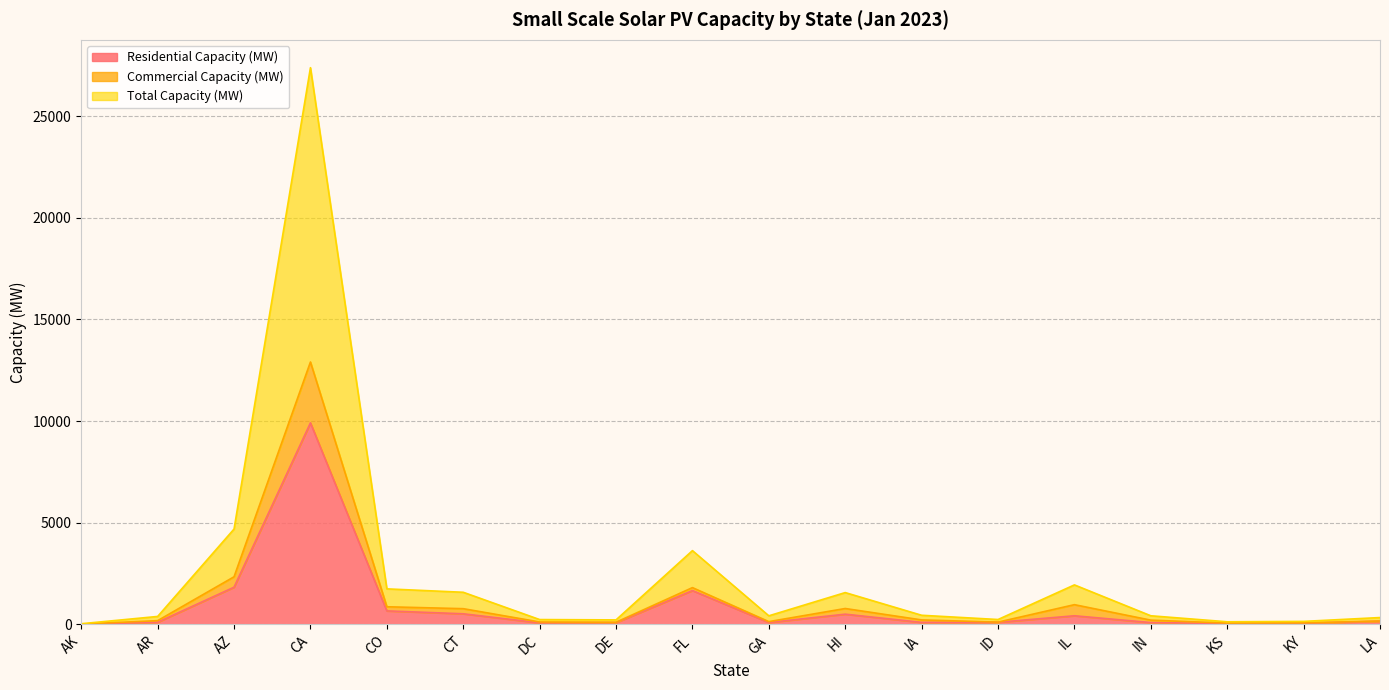

At which label is Residential Capacity (MW) closest to 4960?

AZ